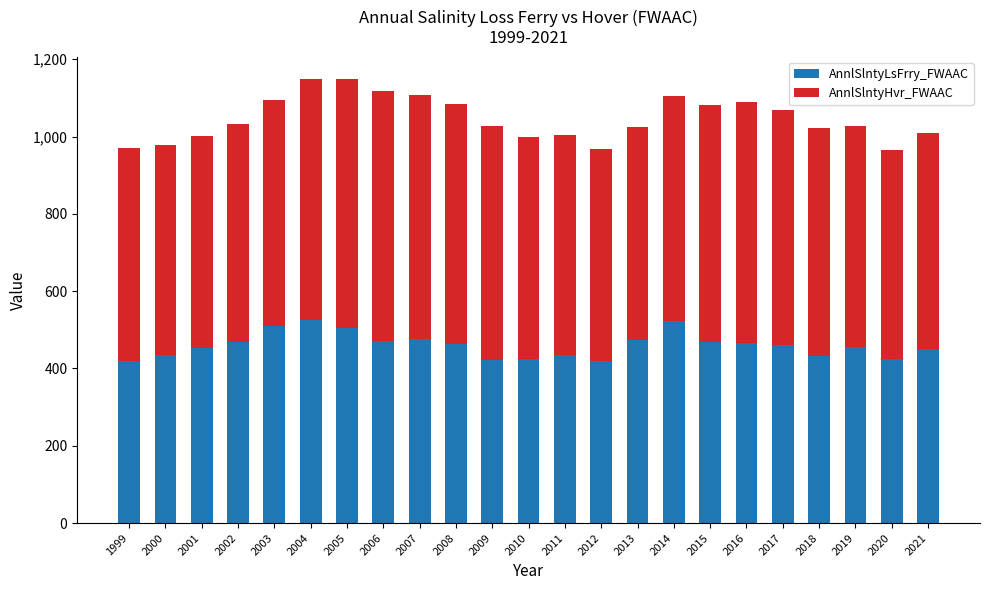

What is the maximum value for AnnlSlntyLsFrry_FWAAC?

526